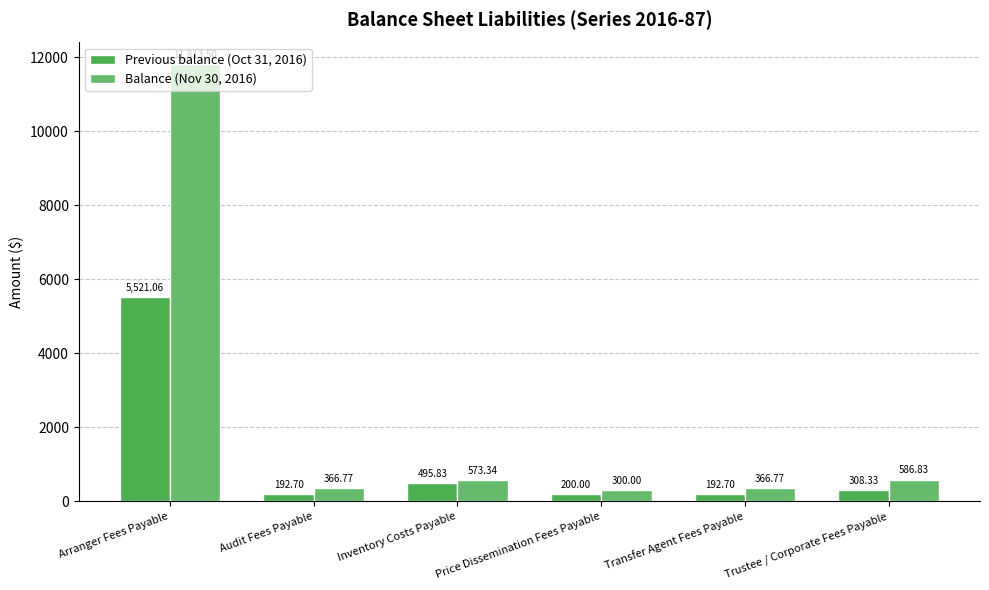

Between Audit Fees Payable and Transfer Agent Fees Payable, which series saw the biggest shift?

Previous balance (Oct 31, 2016)